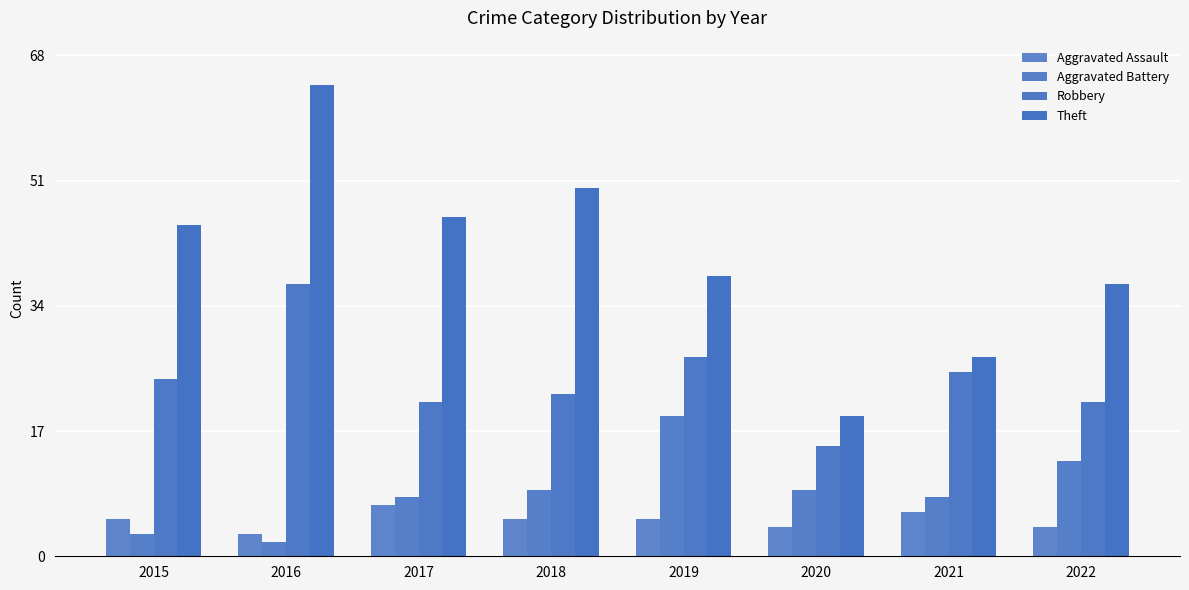

How many groups of bars are there?

8